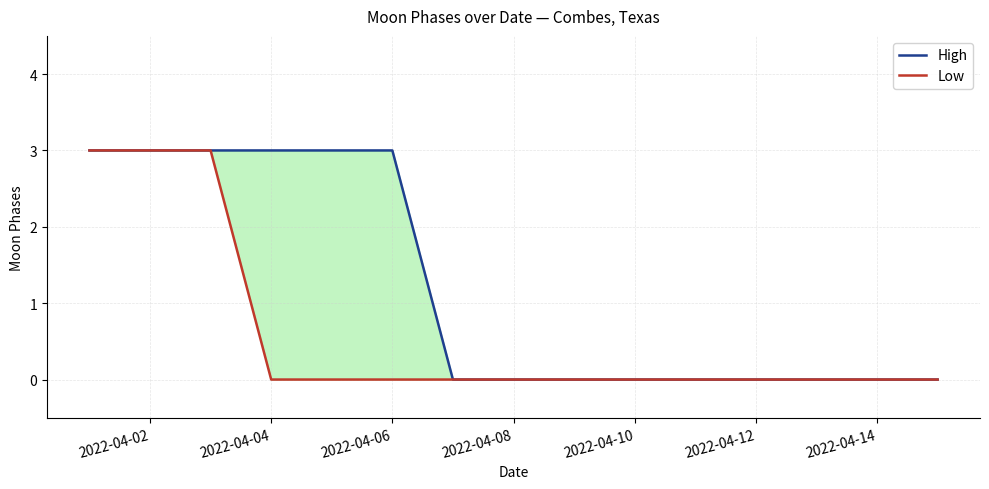

Count the Low values in the range 0 to 1.

12